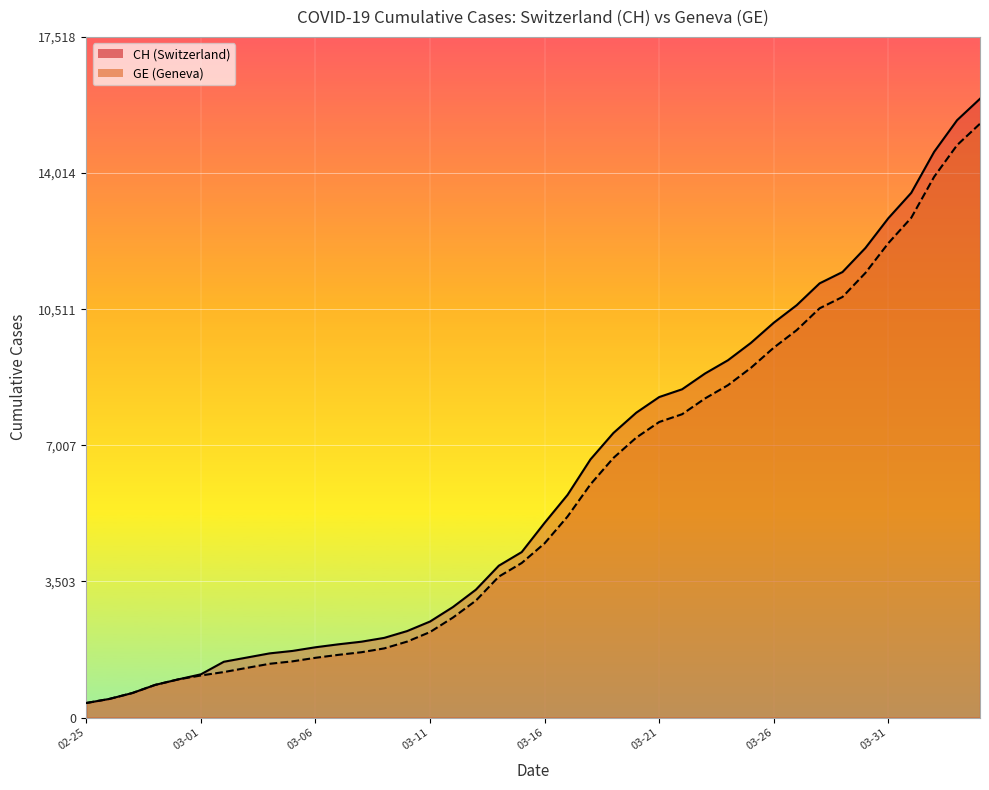

What is the sum of all GE values?

225656